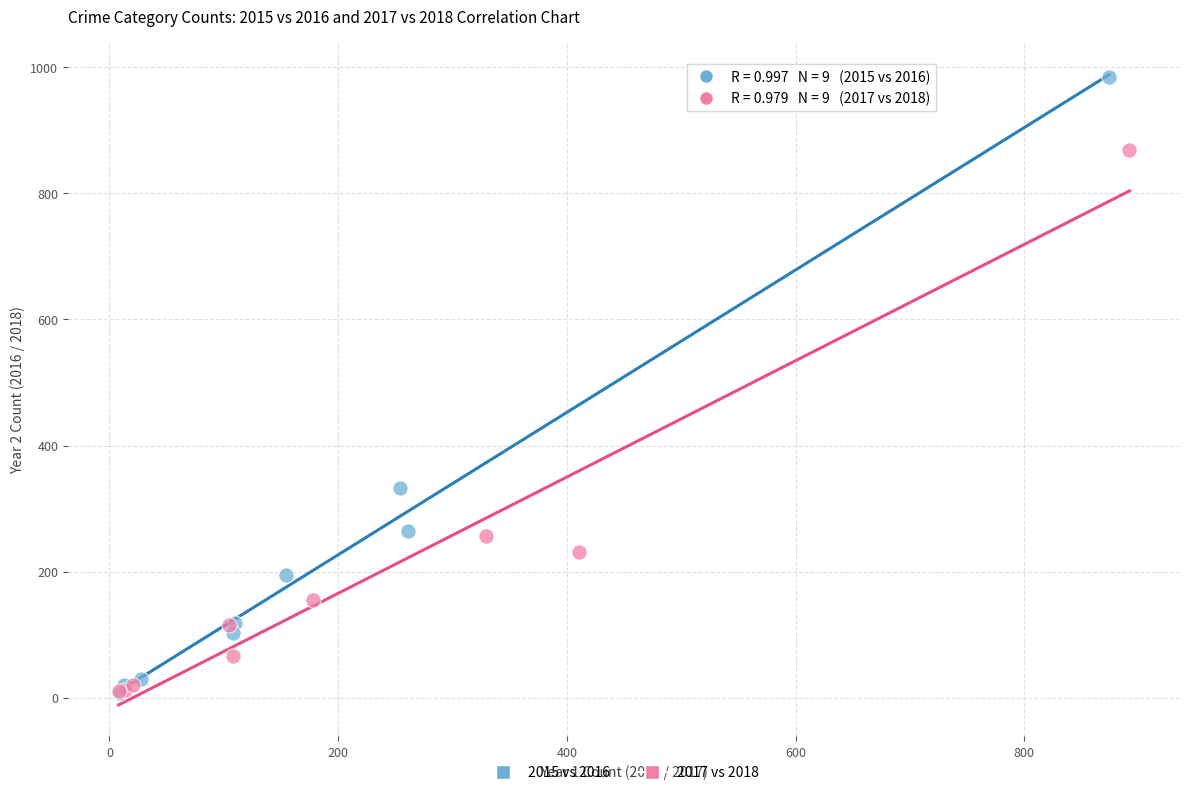

Which series reaches the maximum Y coordinate?

2015 vs 2016